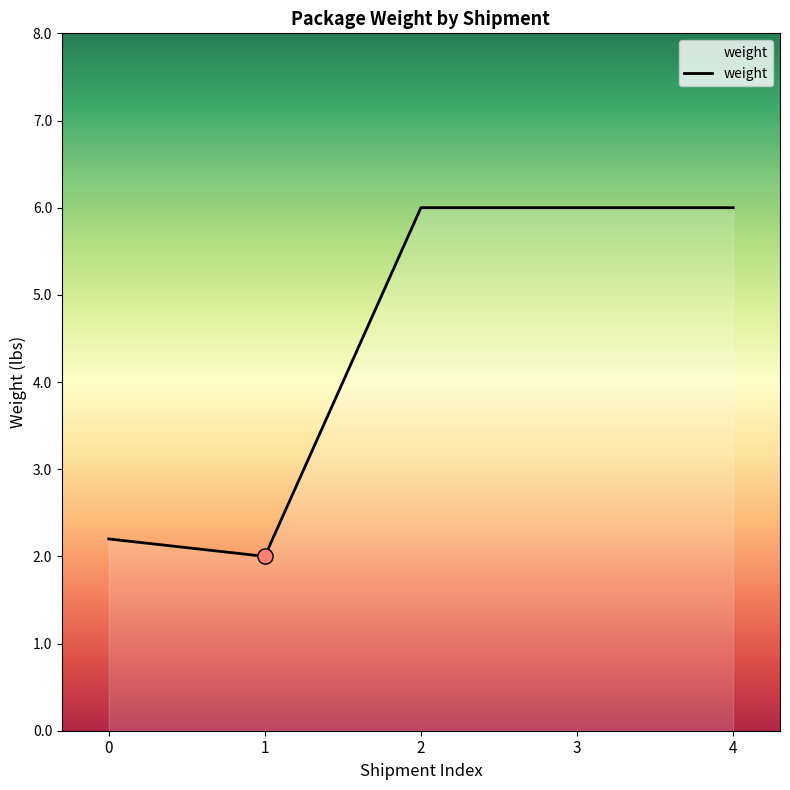

What is the change in value from 1 to 4?

+4.0